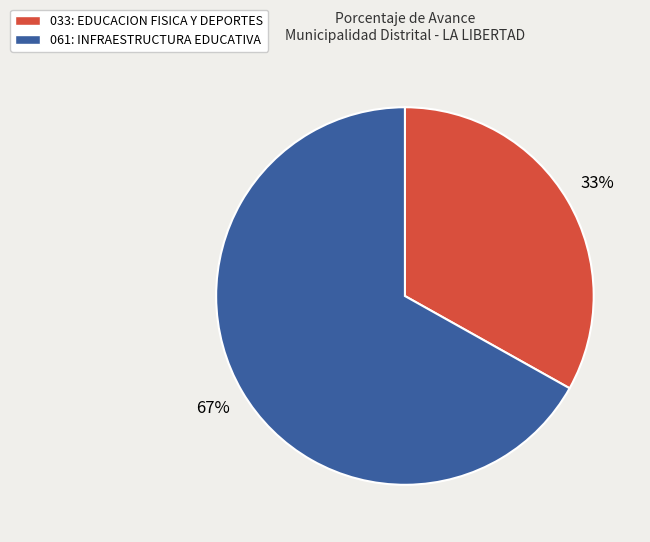

Rank the categories by value from lowest to highest.

033: EDUCACION FISICA Y DEPORTES, 061: INFRAESTRUCTURA EDUCATIVA